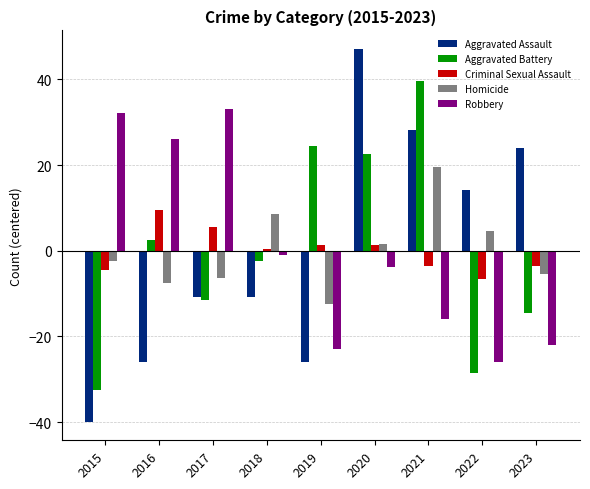

How many bars are there in total?

45